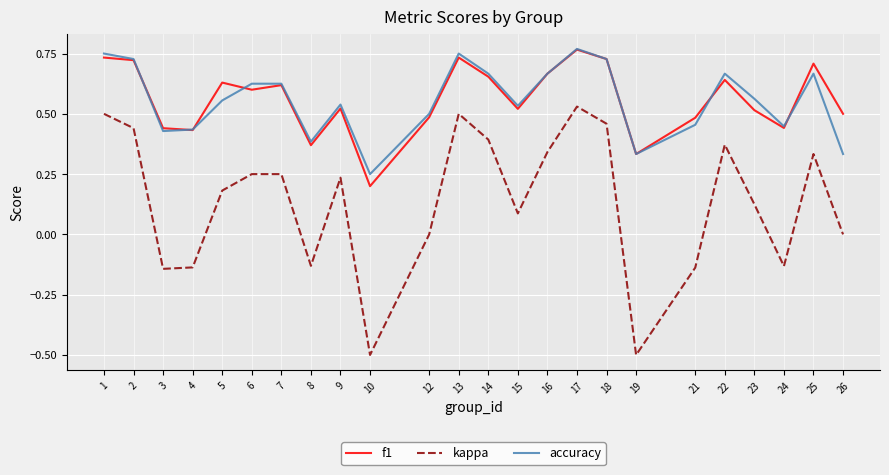

The value of accuracy at 22 is 0.7. True or false?

True